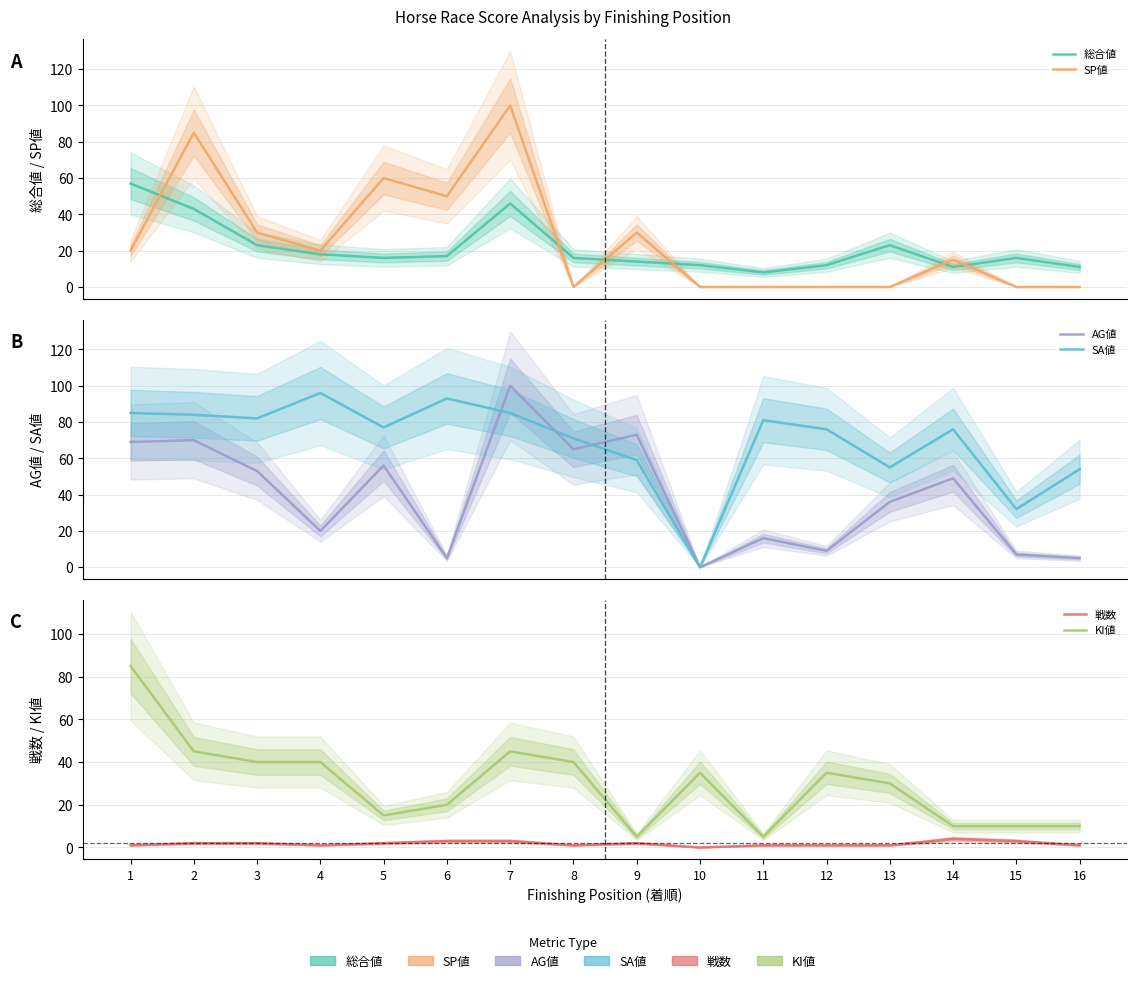

How many values in AG値 are above zero?

15